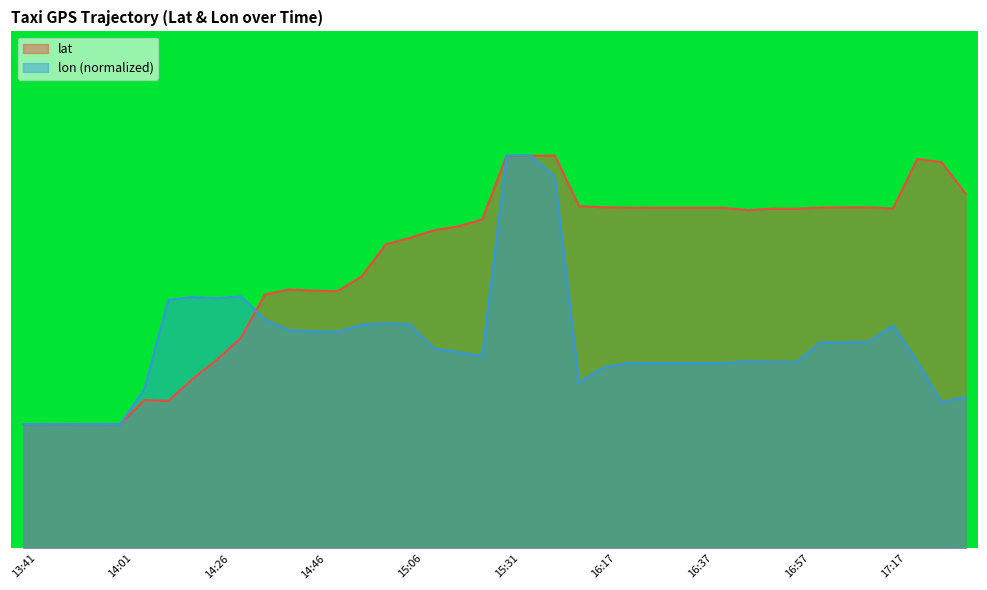

What are all the series names shown in the legend?

lat, lon (normalized)